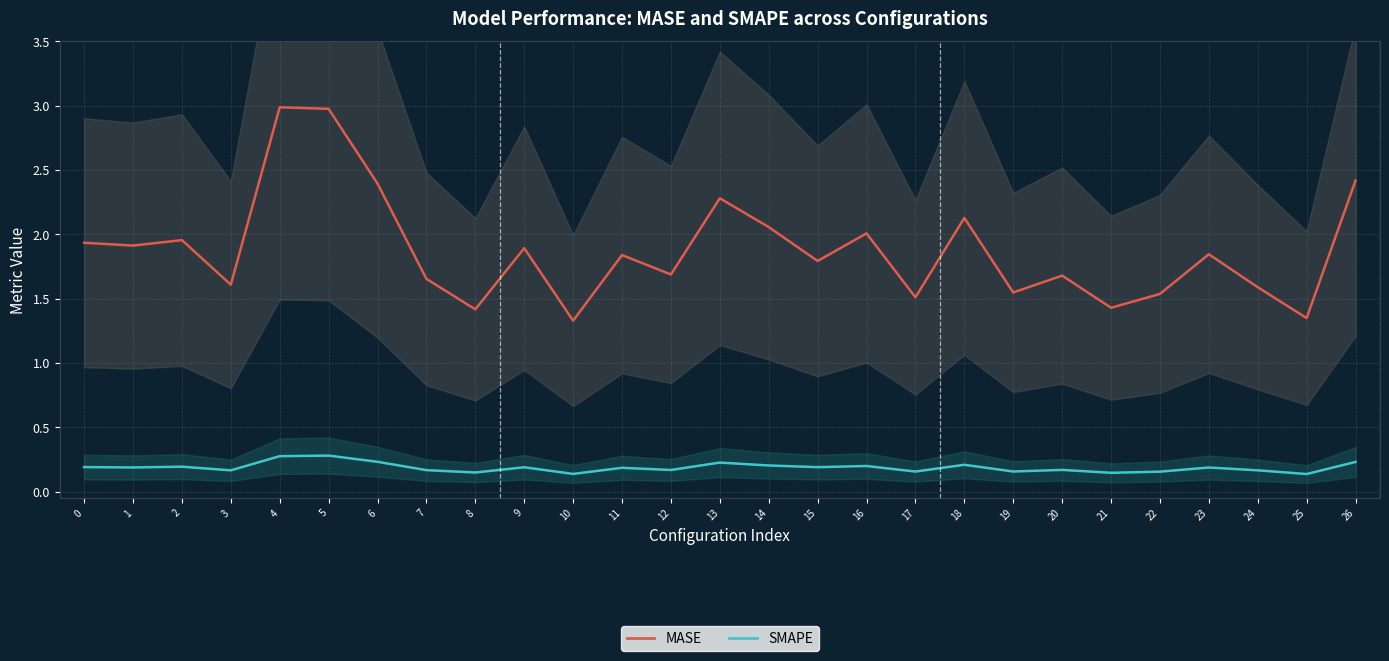

Where is the first local minimum for MASE?

1